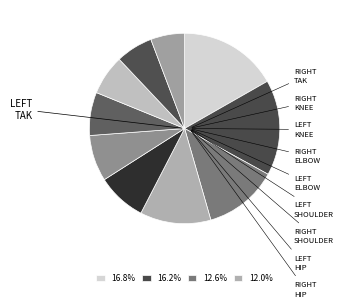

Count the number of slices in the pie.

10